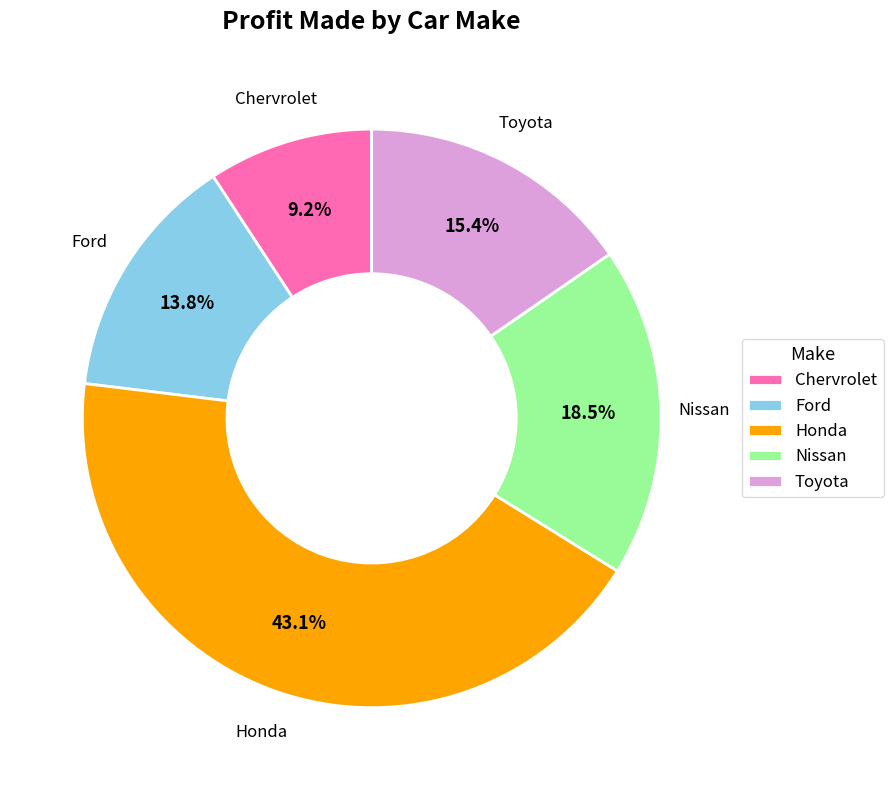

Which slice is the largest?

Honda